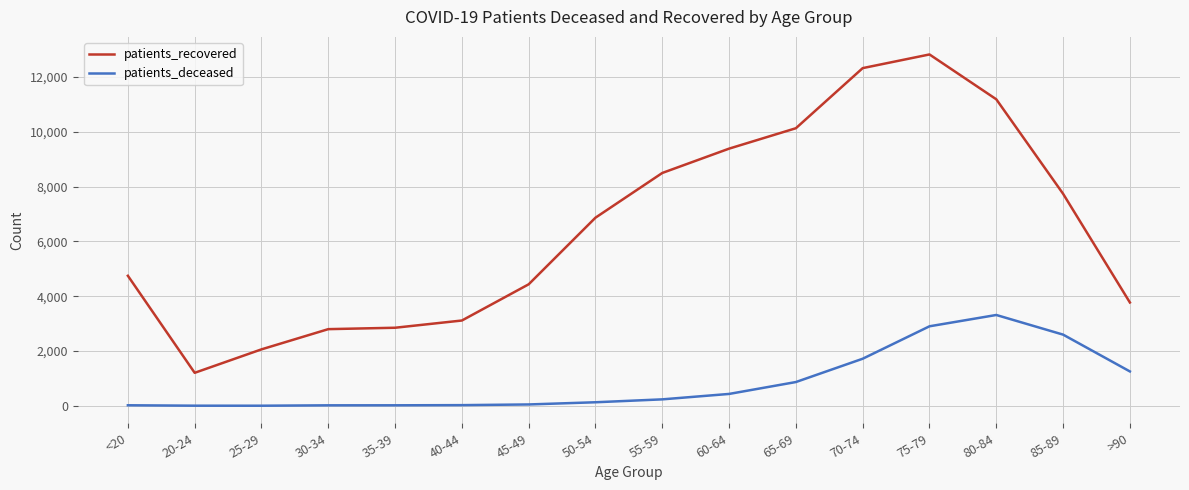

Where is the first local minimum for patients_recovered?

20-24